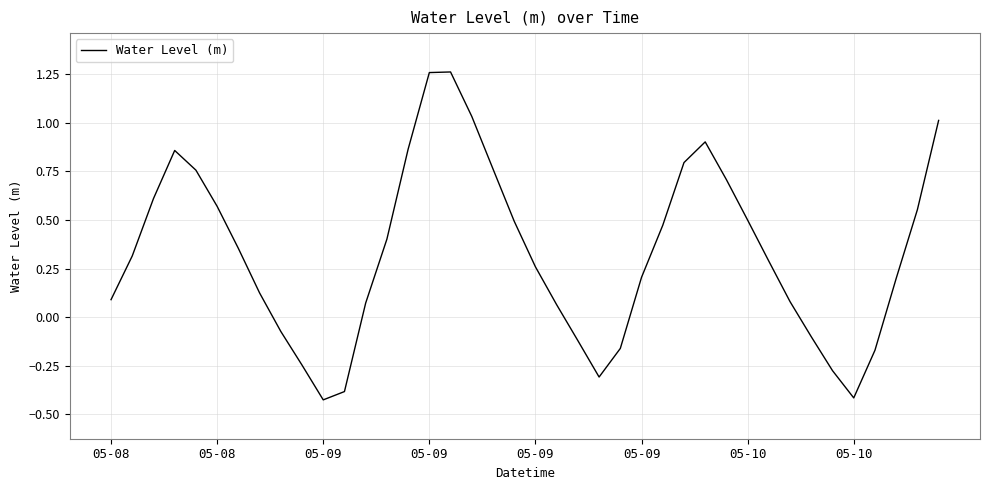

Count the number of values greater than 0.

29